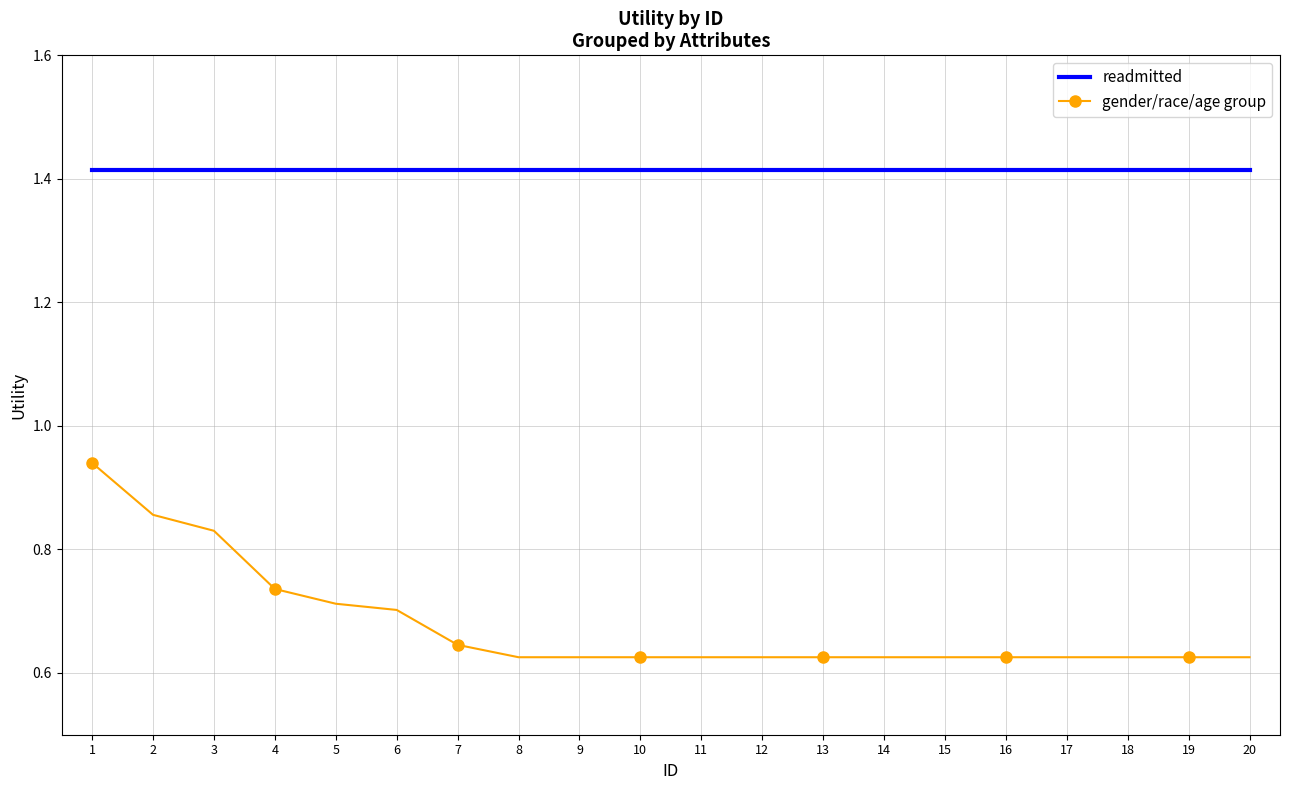

What is the difference between the second highest and second lowest values in the gender/race/age group series?

0.2